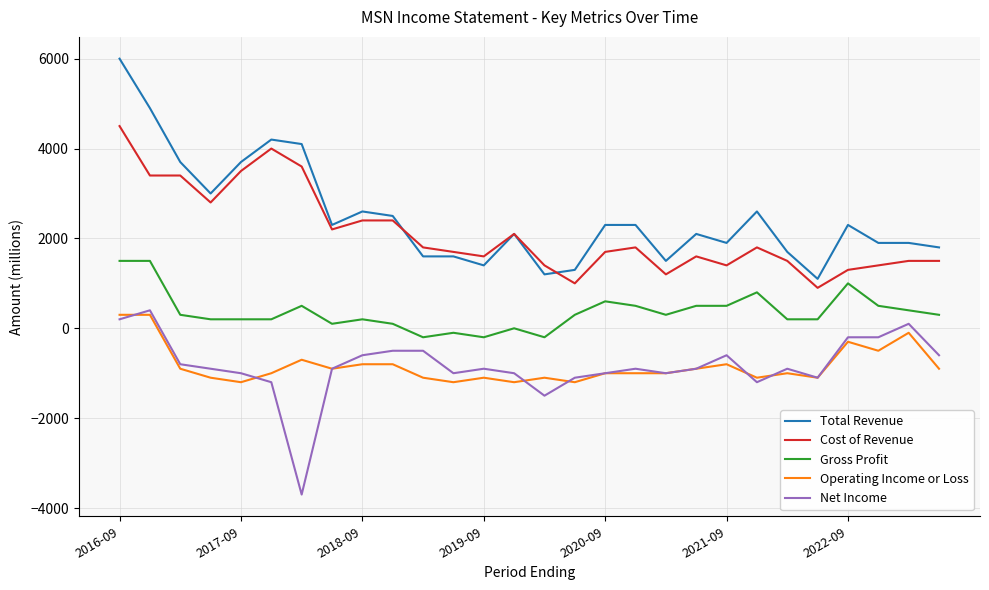

What is the sum of all Net Income values?

-23500